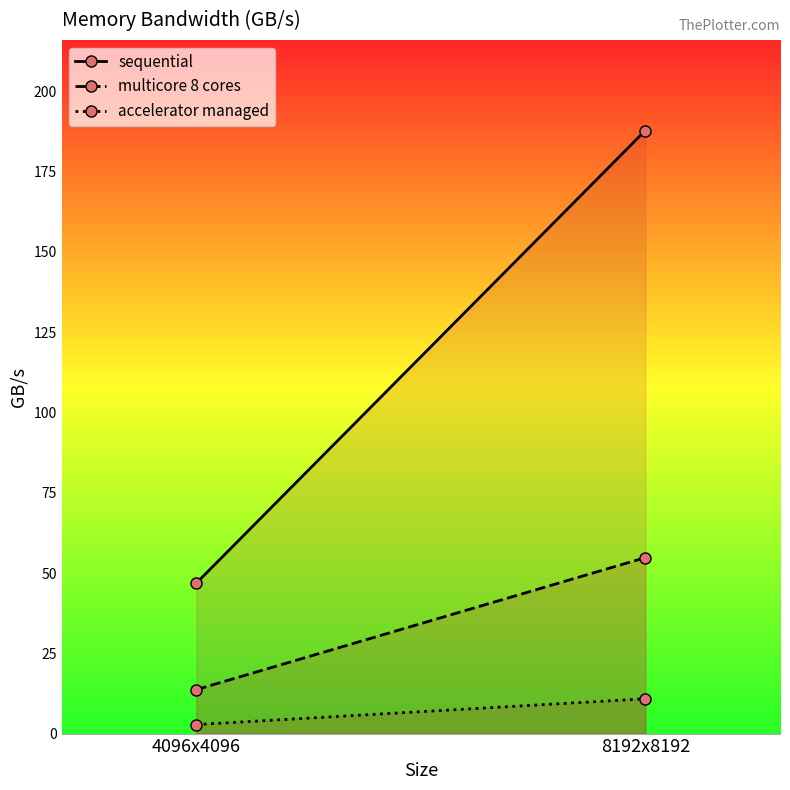

What is the spread (max minus min) of values at 4096x4096?

44.0